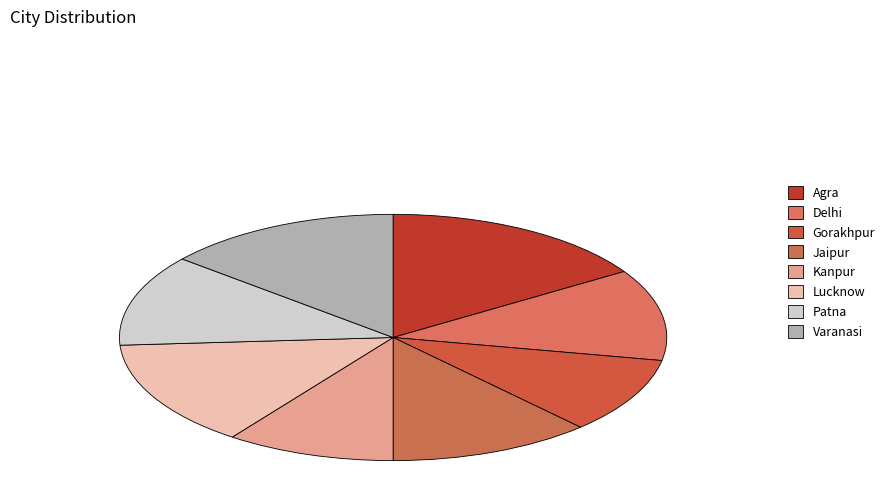

How many segments does this pie chart have?

8